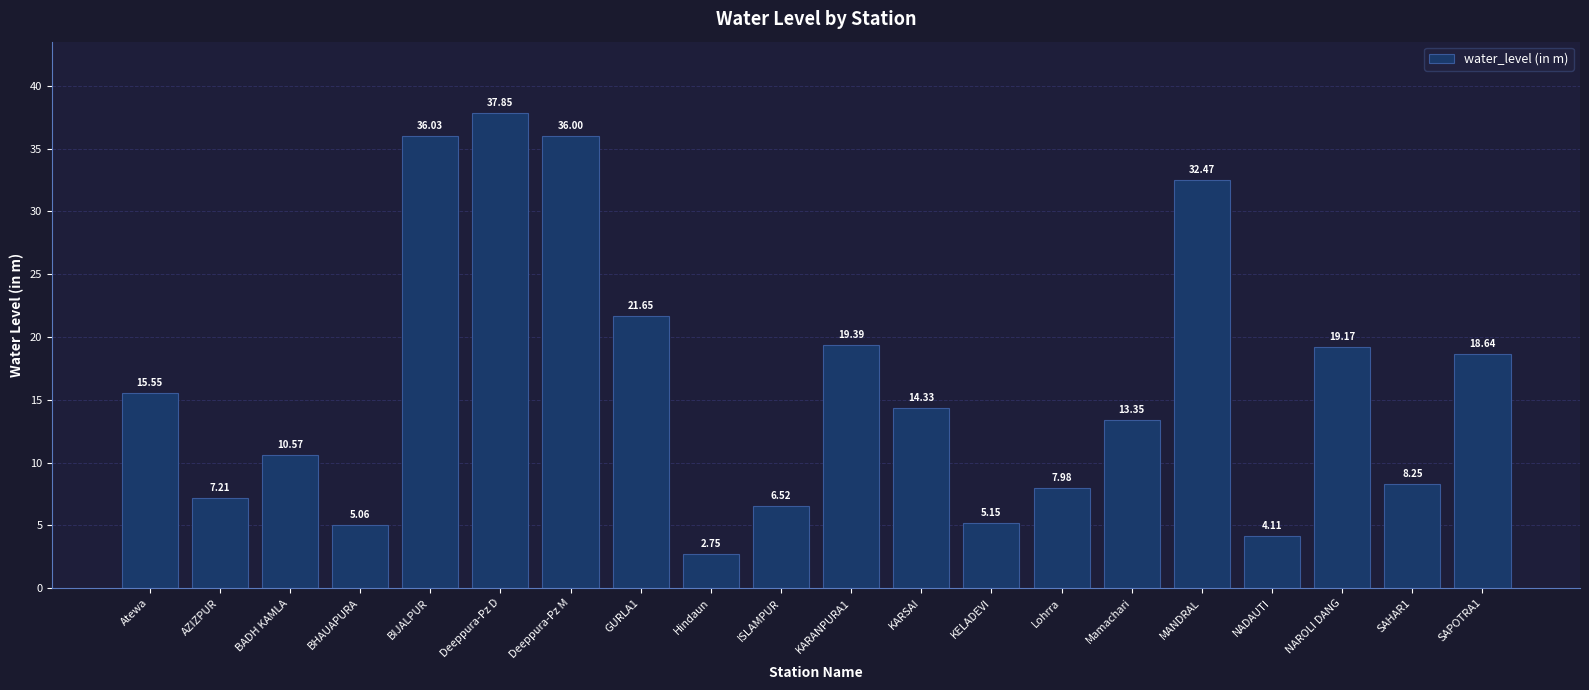

What is the label of the 19th bar from the left?

SAHAR1